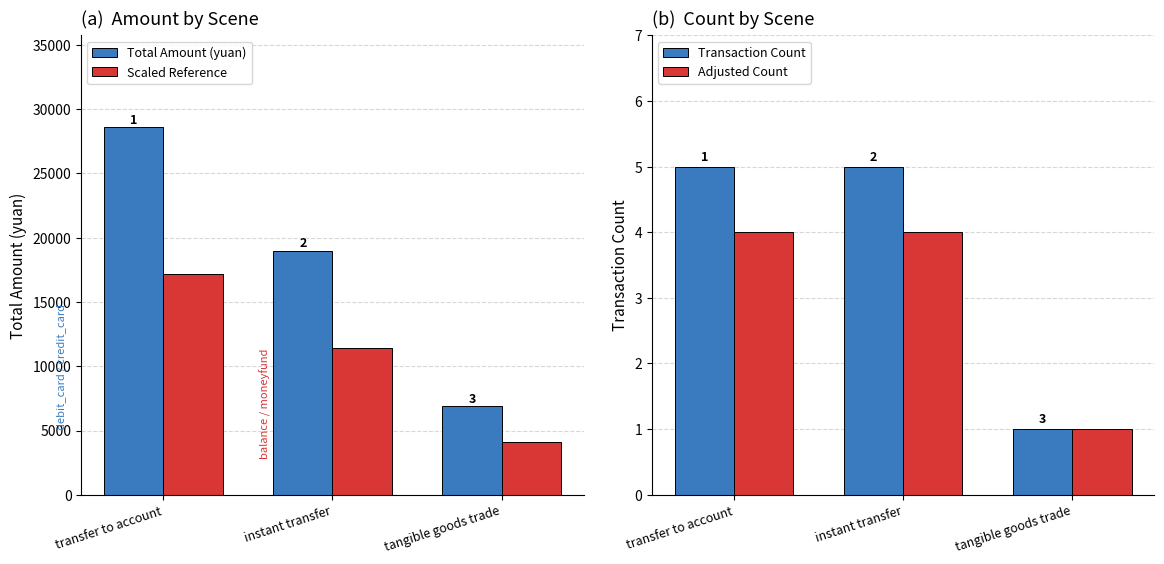

How many Total Amount (yuan) values are between 6900 and 28599?

3